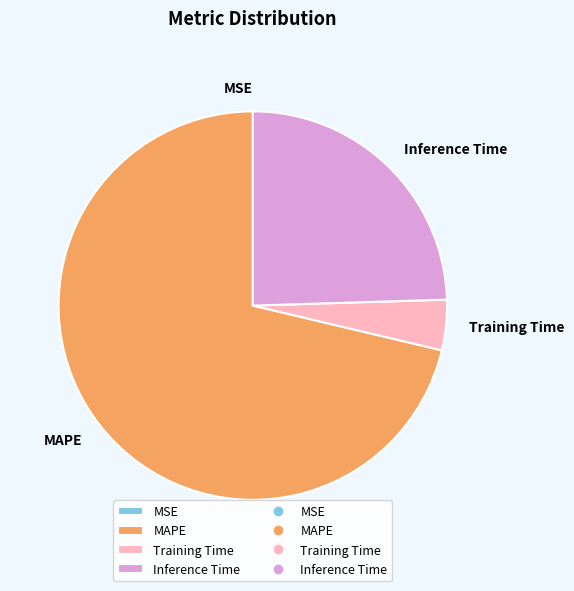

What is the ratio of the value at Inference Time to the value at MAPE?

0.3